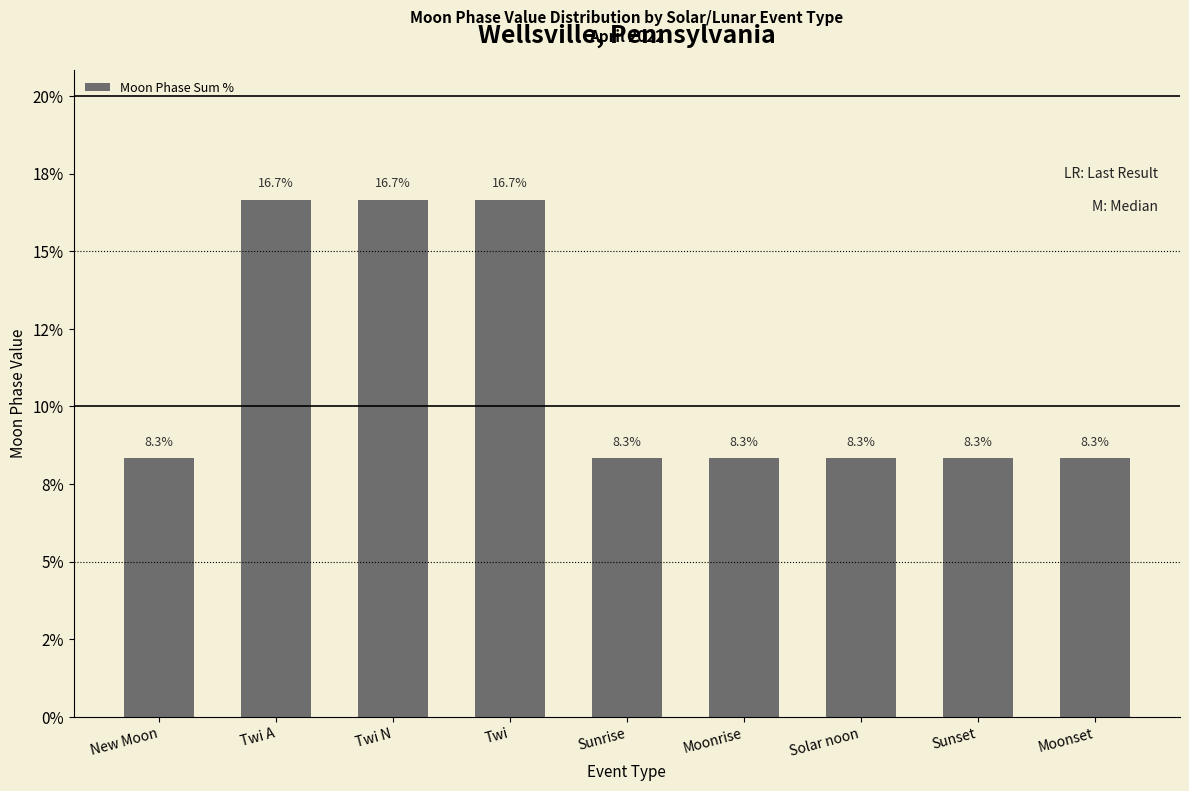

What position from the right is Sunset?

2